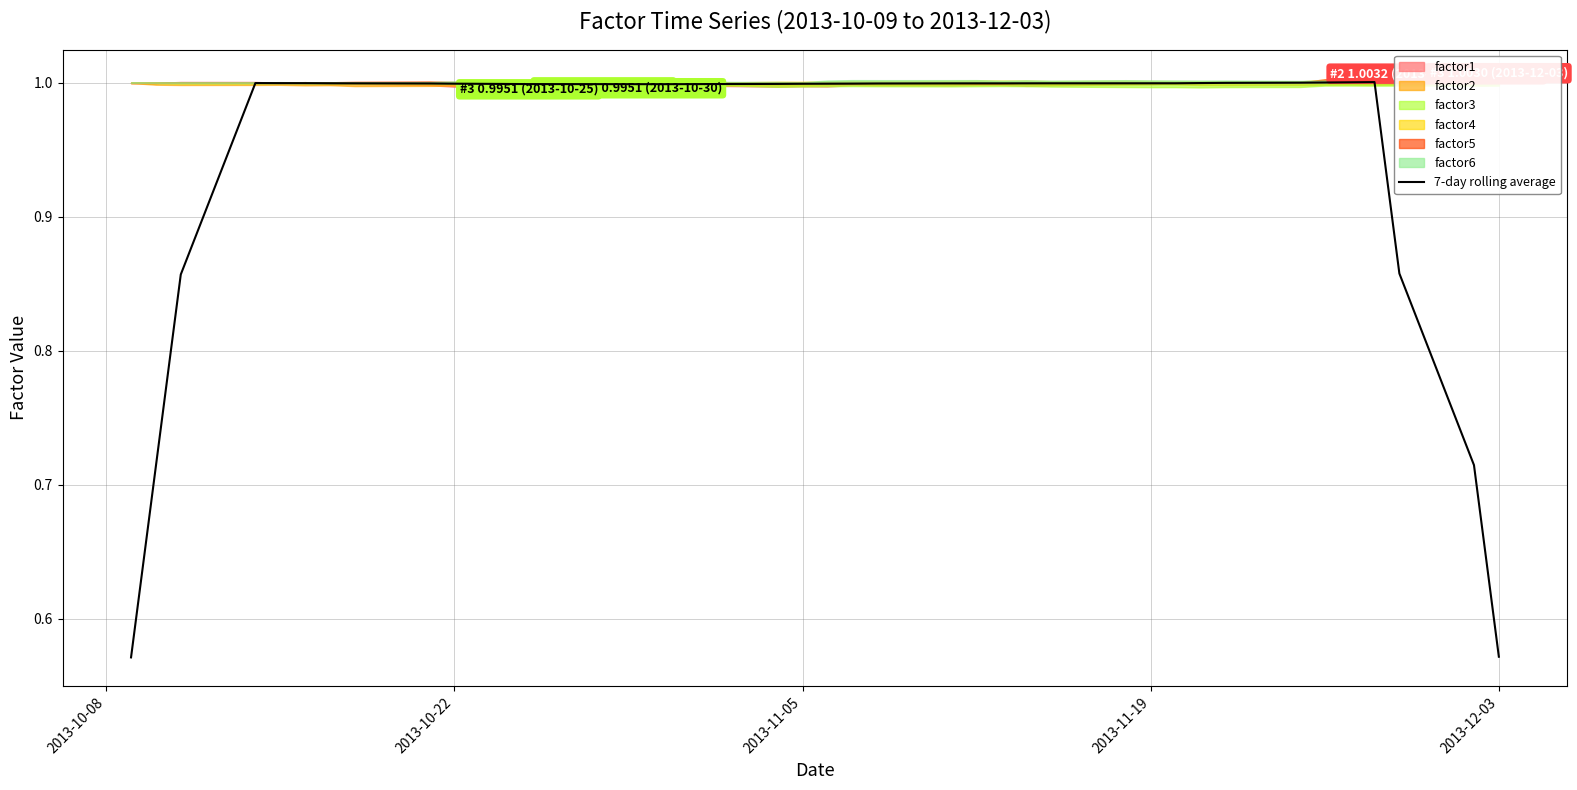

What is the average value?

1.0